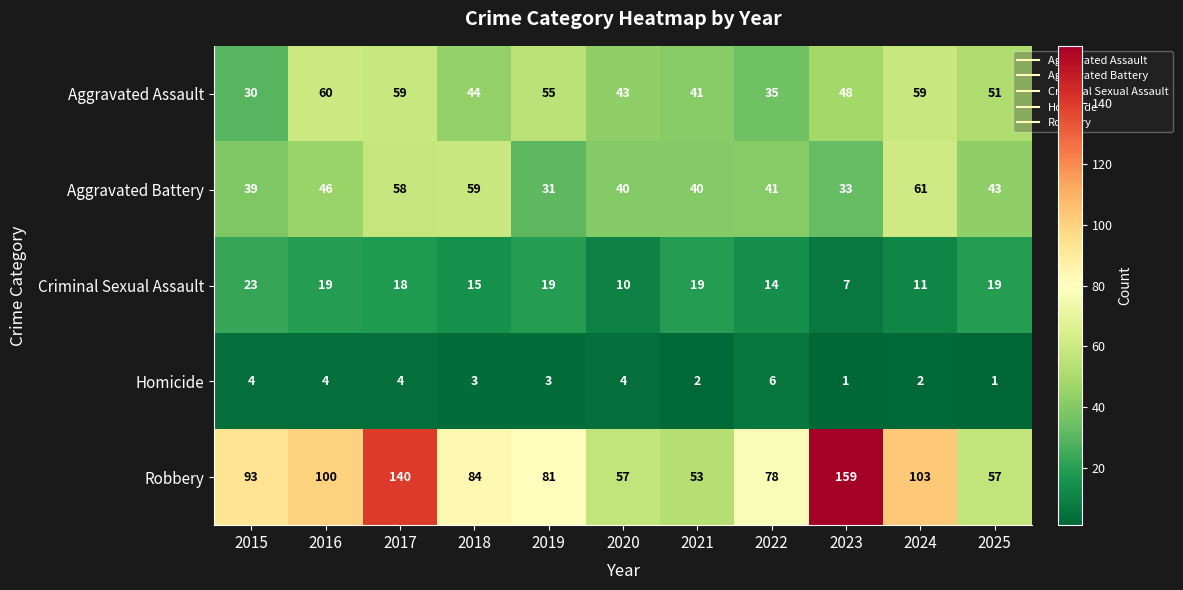

The value of Criminal Sexual Assault at 2025 is 12. True or false?

False